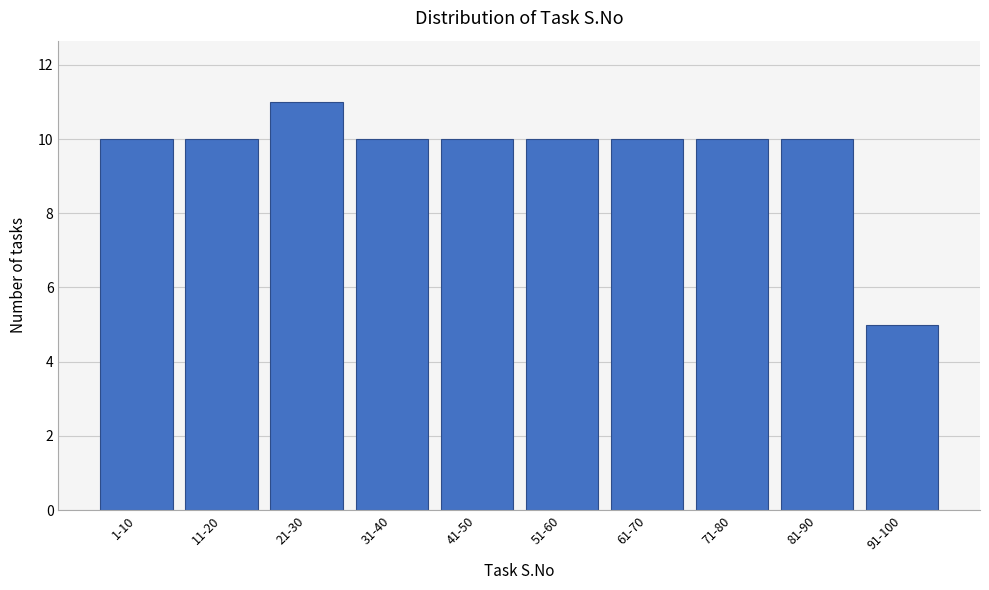

Reading left to right, what are all the values shown in this chart?

10	10	11	10	10	10	10	10	10	5